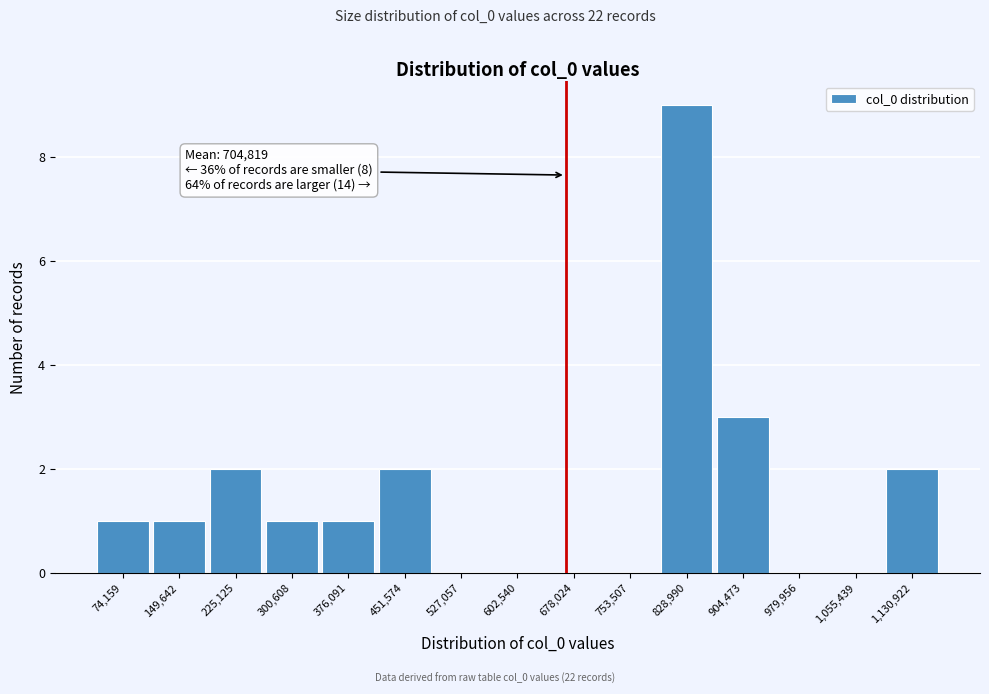

Reading left to right, extract all data points from this chart.

74,159=1	149,642=1	225,125=2	300,608=1	376,091=1	451,574=2	527,057=0	602,540=0	678,024=0	753,507=0	828,990=9	904,473=3	979,956=0	1,055,439=0	1,130,922=2